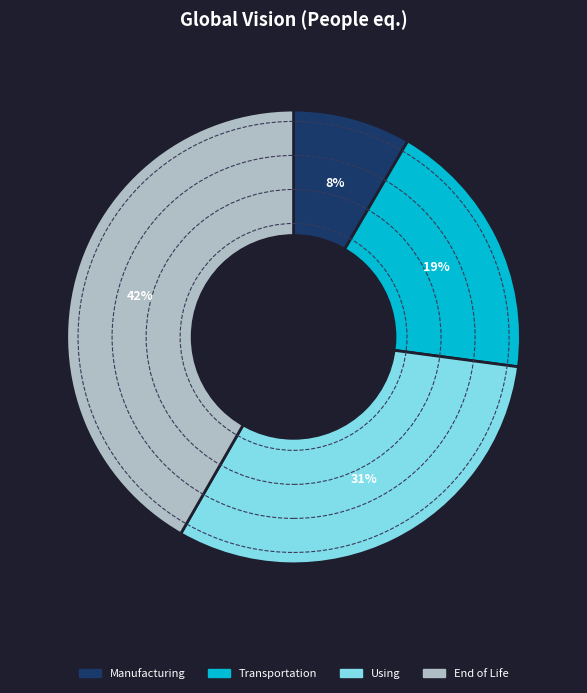

What is the ratio of the value at End of Life to the value at Transportation?

2.2